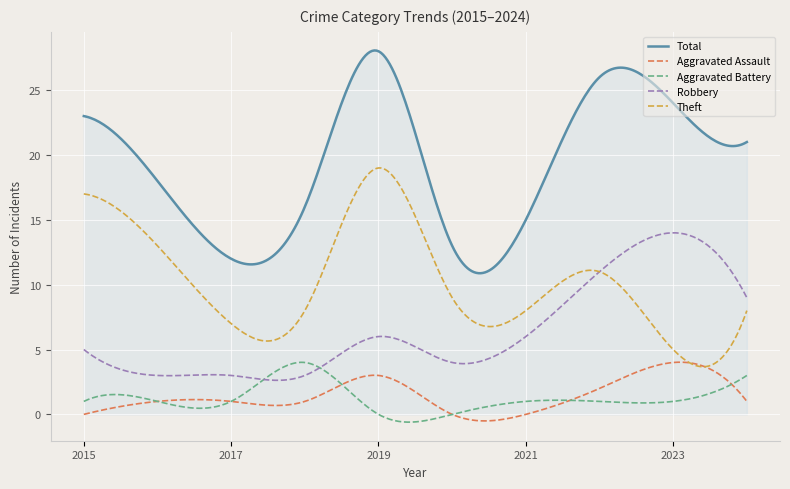

True or false: Aggravated Assault and Robbery intersect in this chart.

False